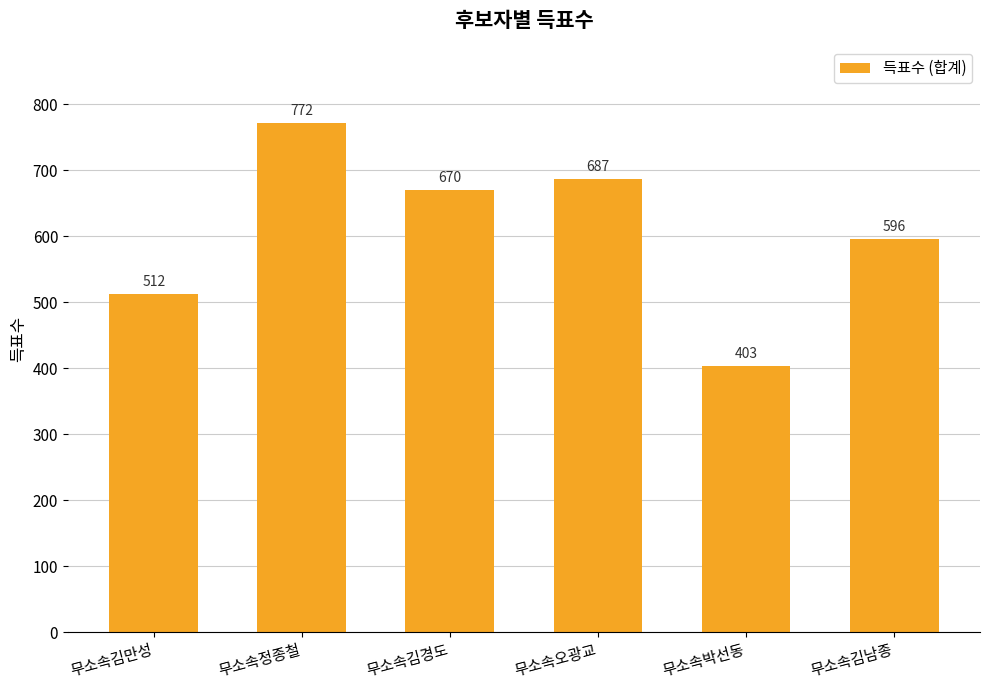

Between 무소속정종철 and 무소속김경도, which is larger?

무소속정종철